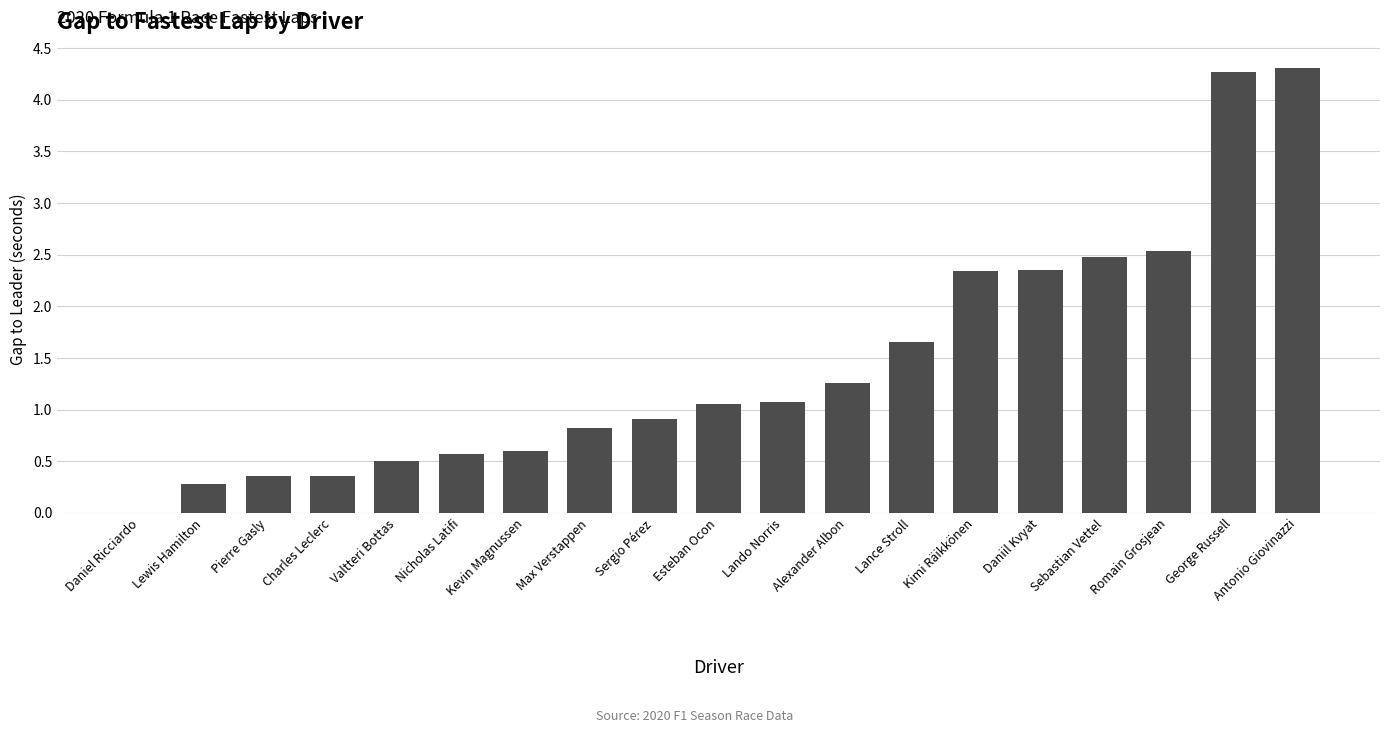

What is the change in value from Lewis Hamilton to Nicholas Latifi?

+0.3